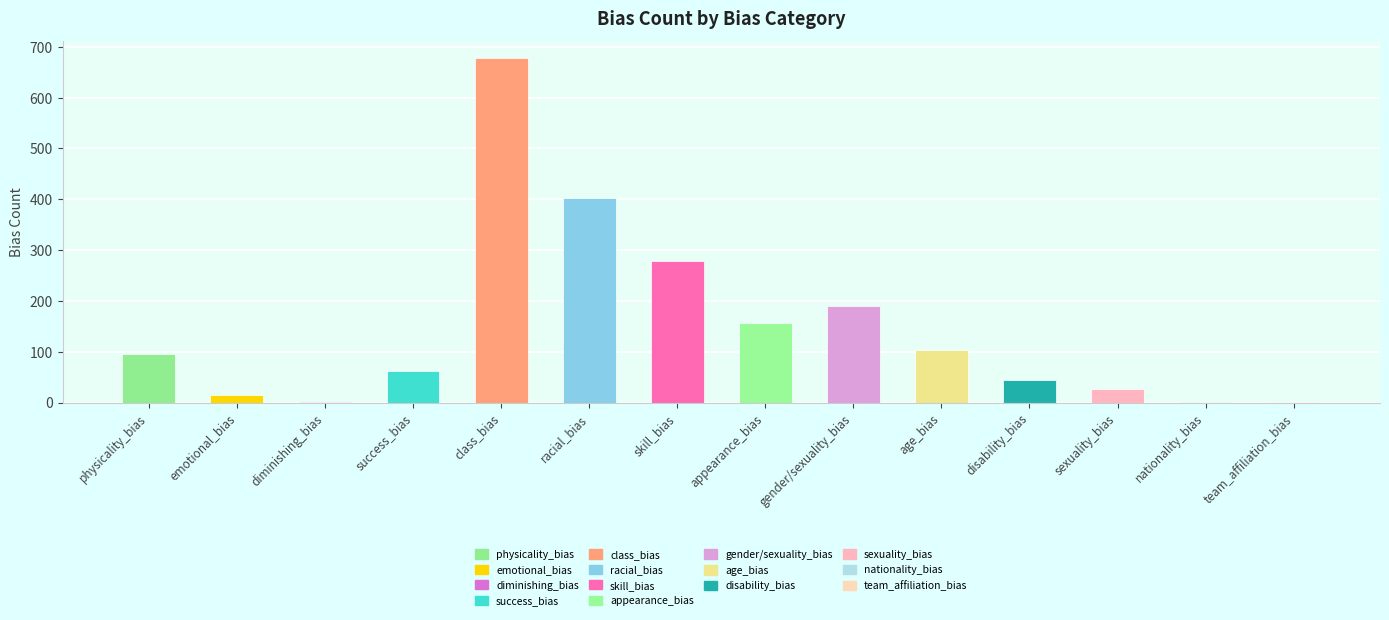

Which label corresponds to the largest value in the chart?

class_bias